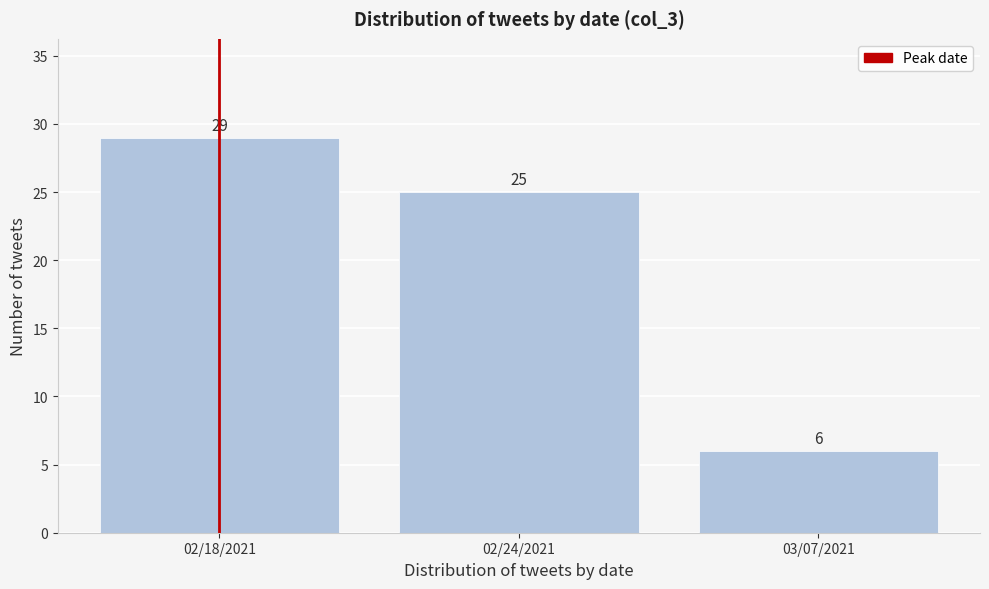

Reading left to right, what are all the values shown in this chart?

29	25	6